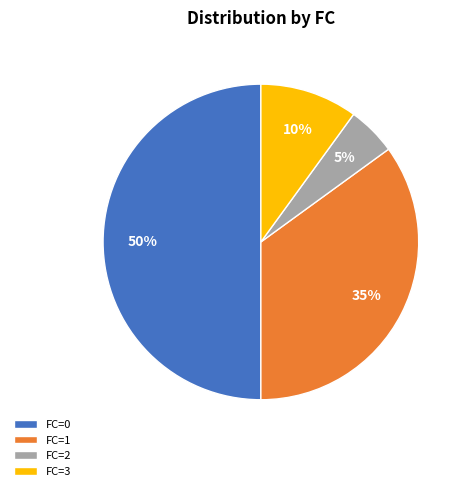

To the nearest percent, what portion does FC=3 represent?

10%